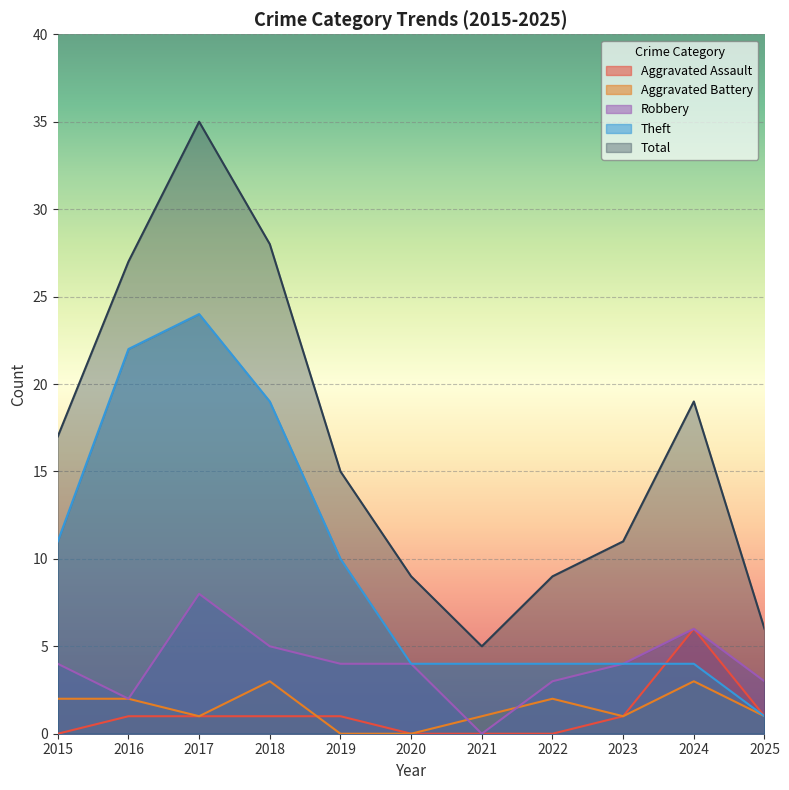

What is the total value across all series at 2021?

10